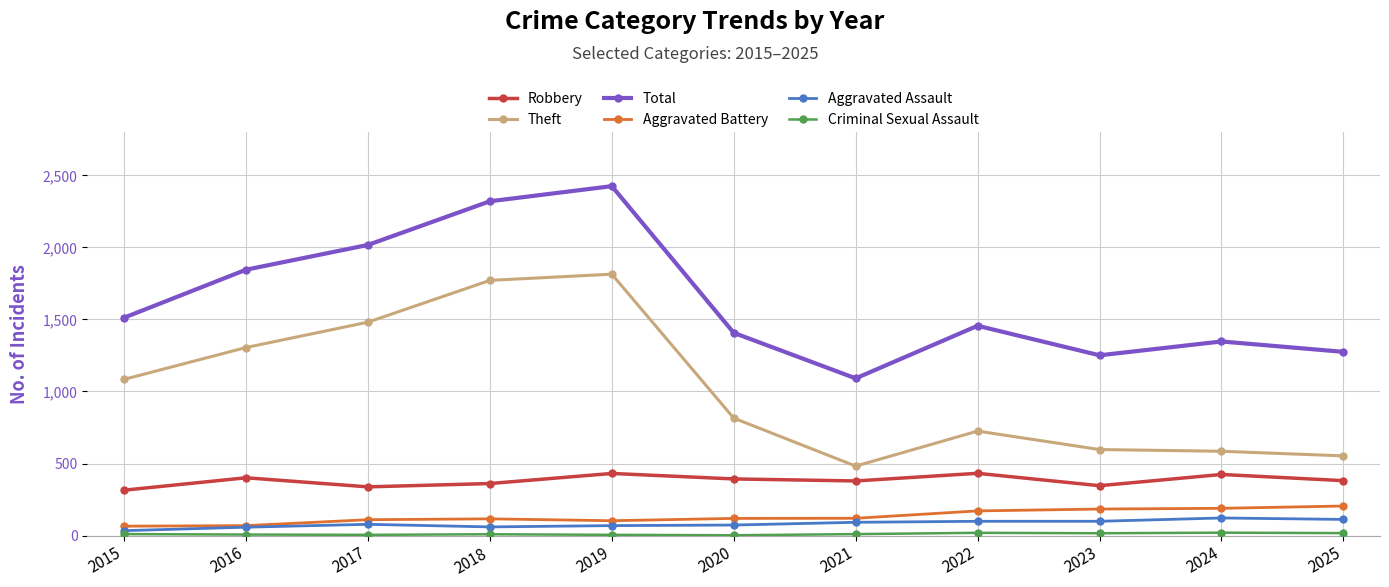

The value of Aggravated Assault at 2025 is 112. True or false?

True